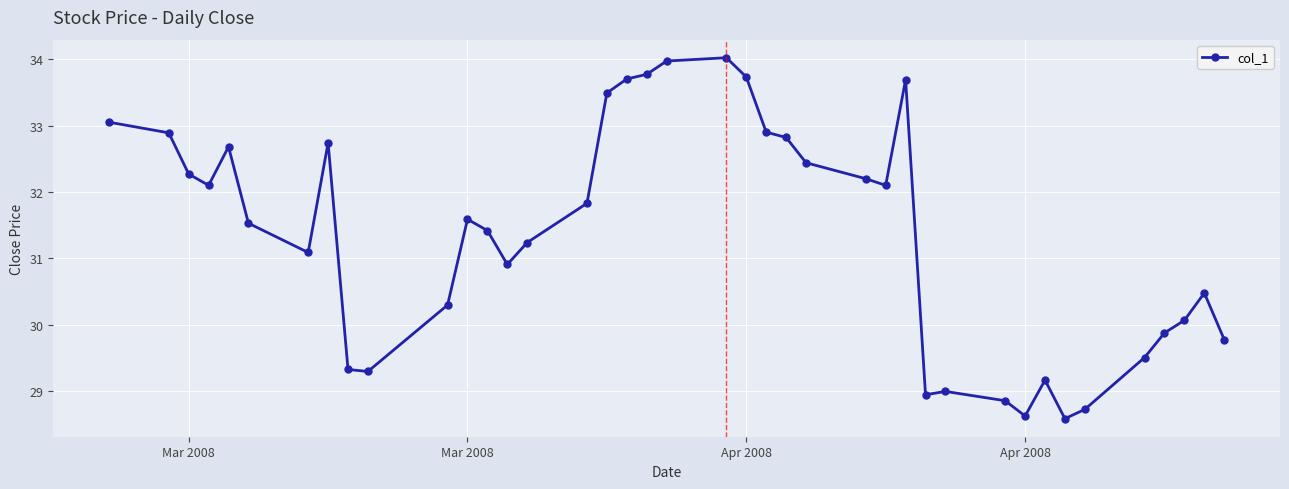

What is the average value?

31.4